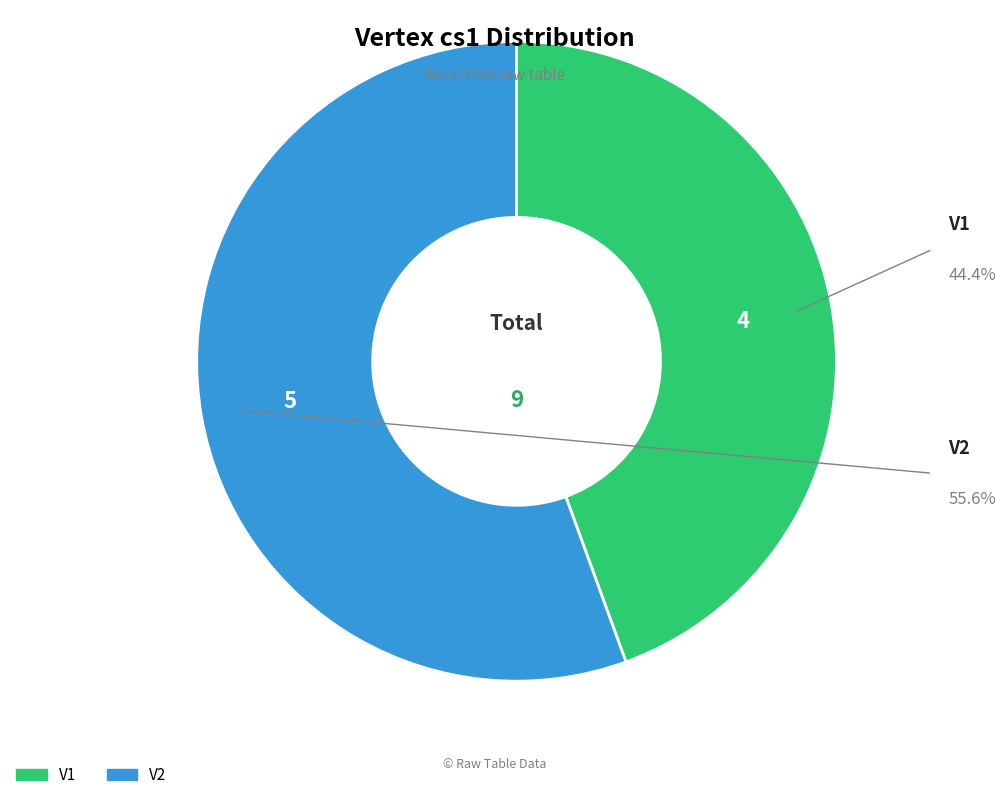

Which slice is the smallest?

V1